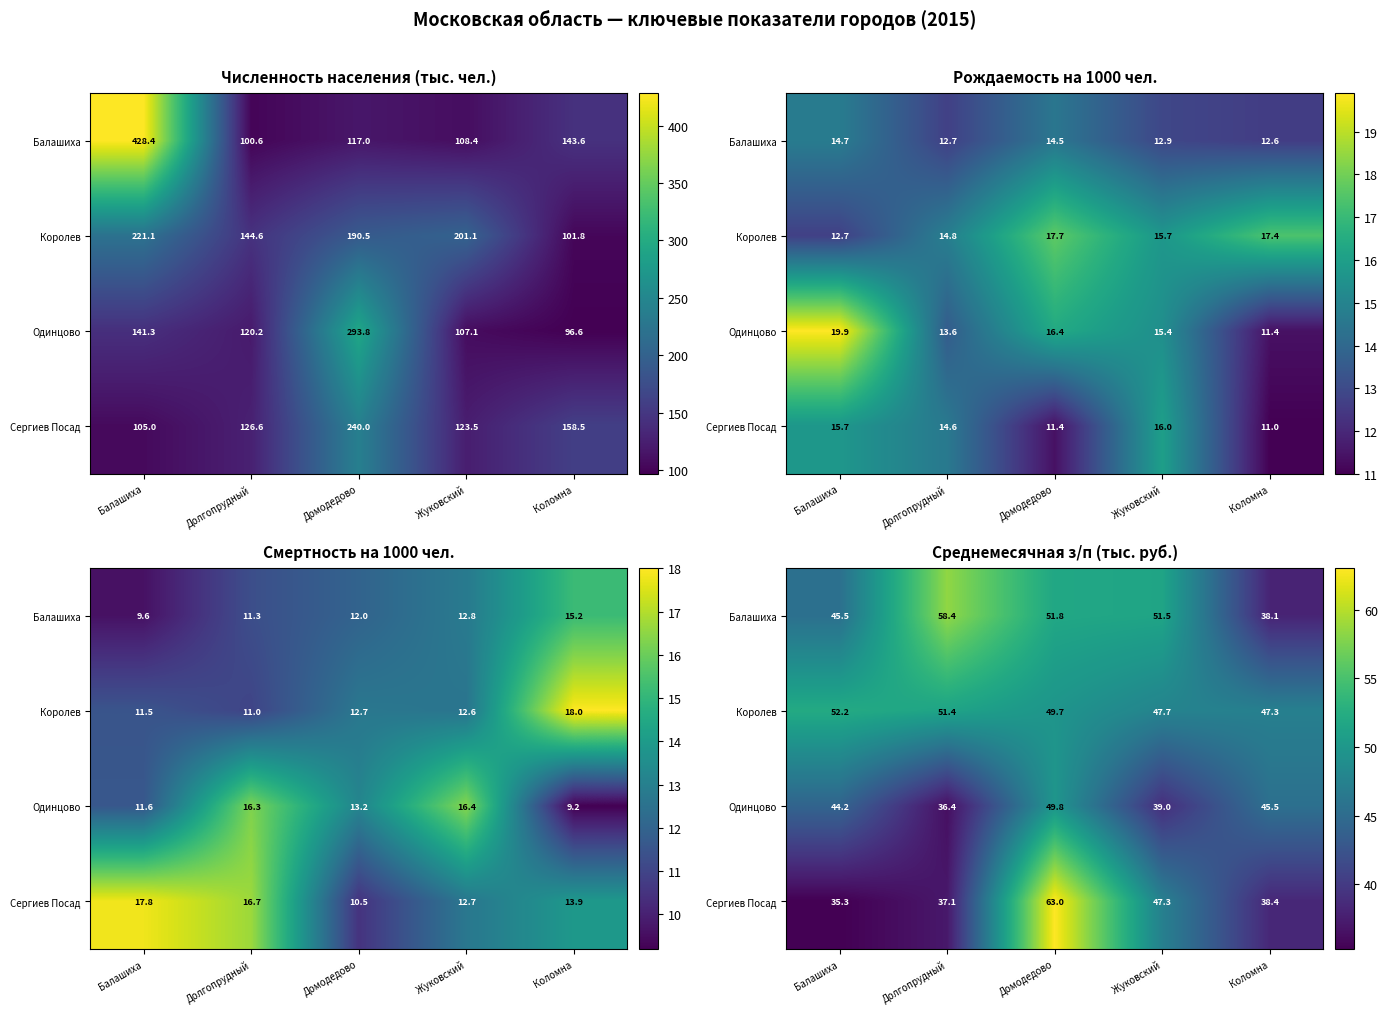

Which has a higher value, Балашиха or Домодедово?

Домодедово